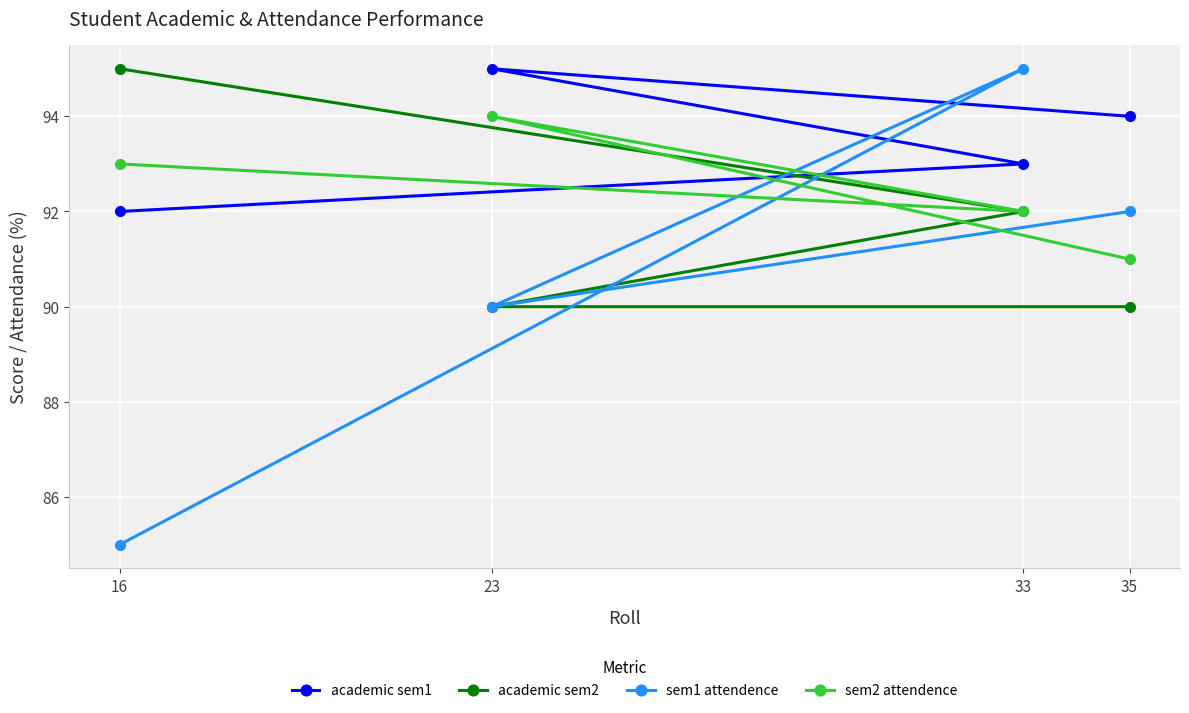

True or false: academic sem1 has more than 1 points higher than both neighbors.

False